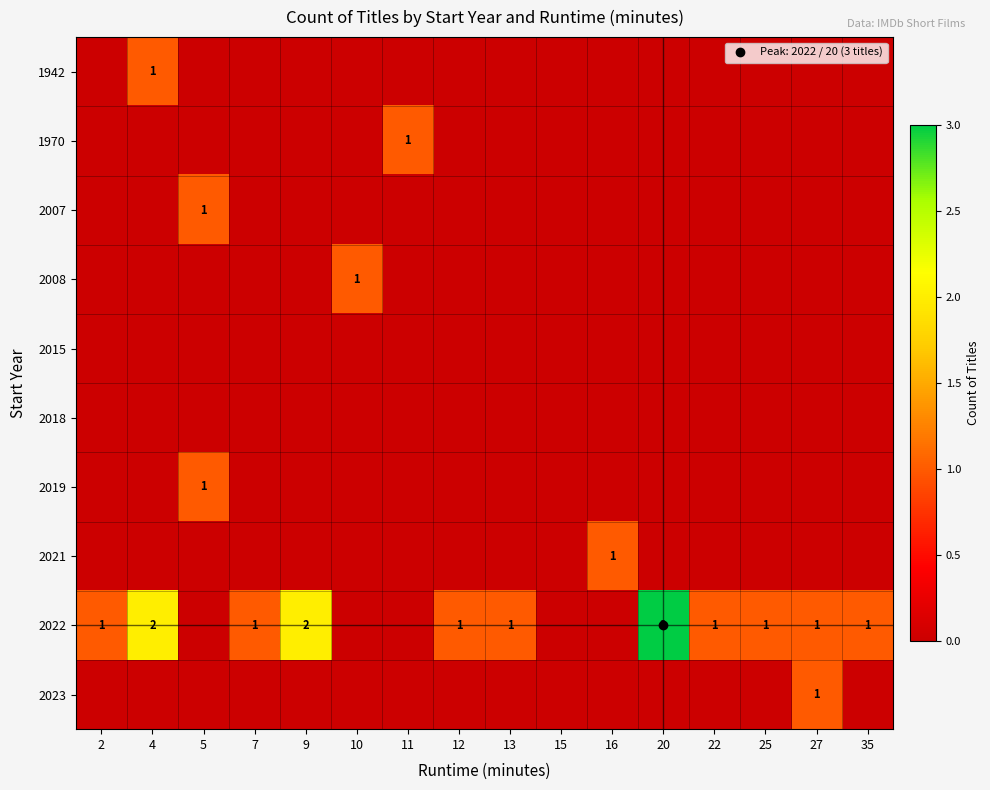

What is the highest value of the 2023 series?

1